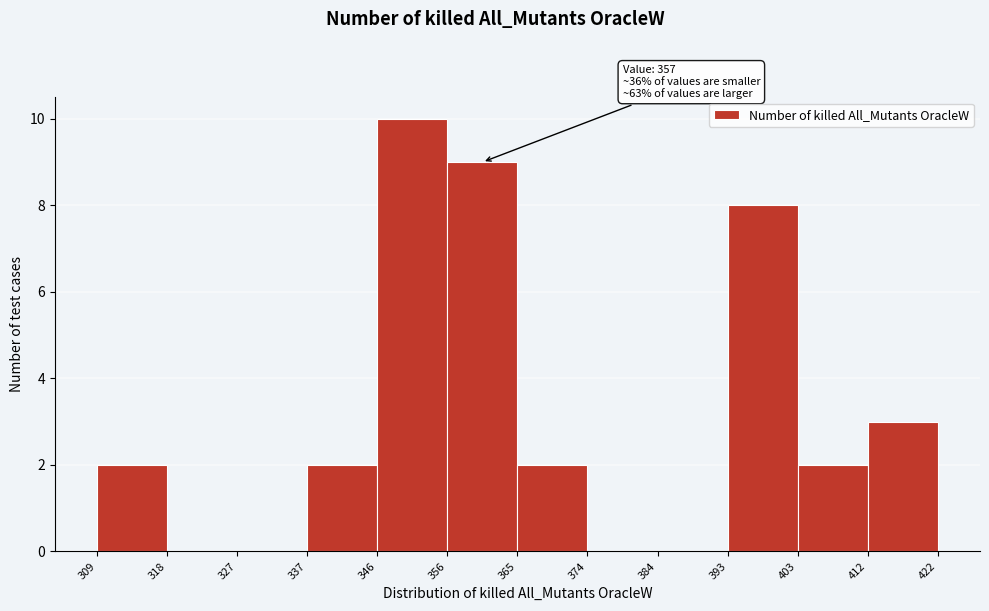

Which range on the x-axis has the tallest bar?

346 to 356